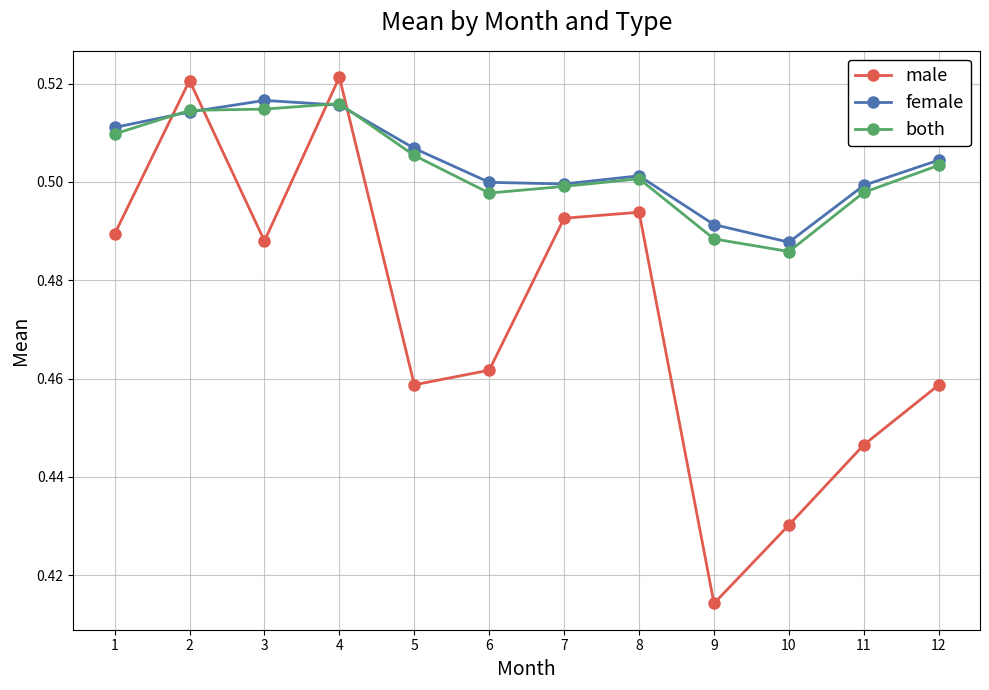

At which label does male reach its minimum?

9